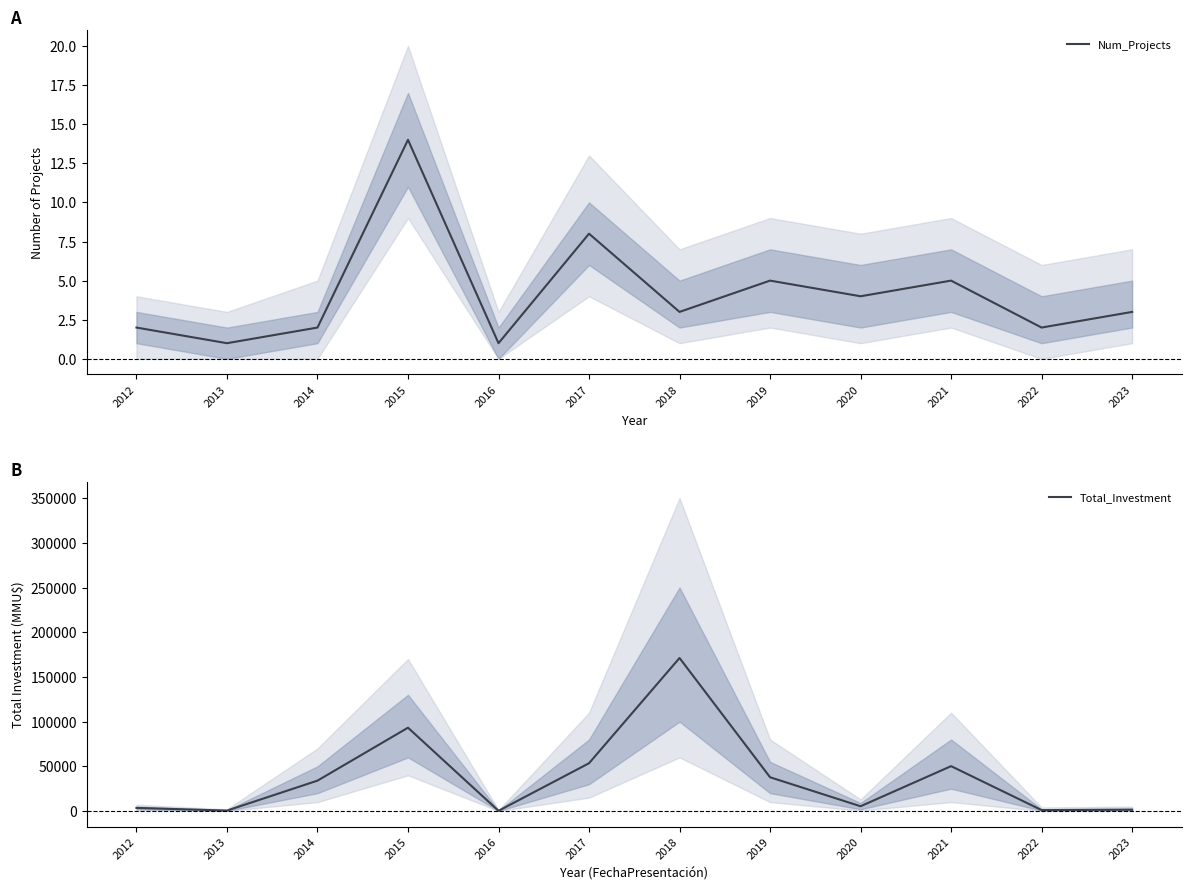

List the labels in order of Num_Projects value, smallest first.

2013, 2016, 2012, 2014, 2022, 2018, 2023, 2020, 2019, 2021, 2017, 2015